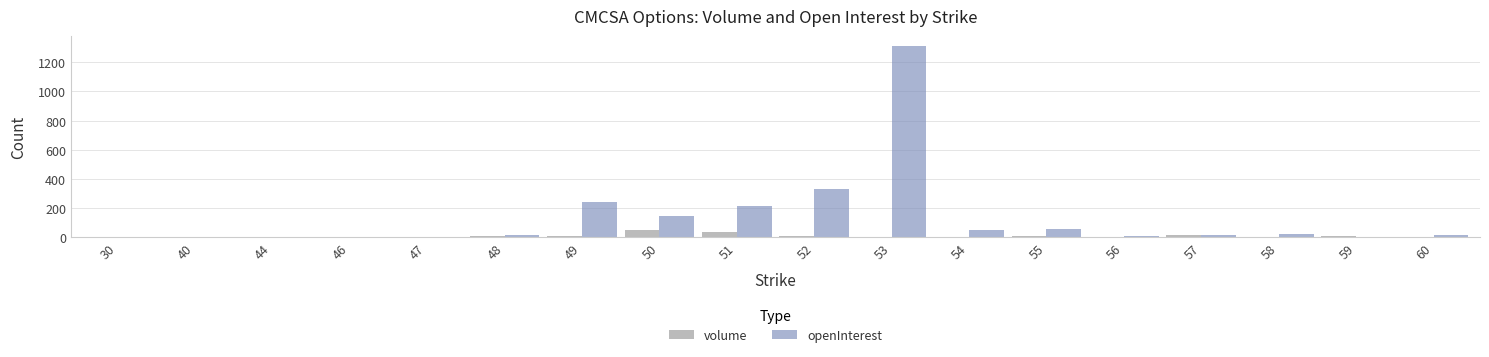

What is the sum of all volume values?

156